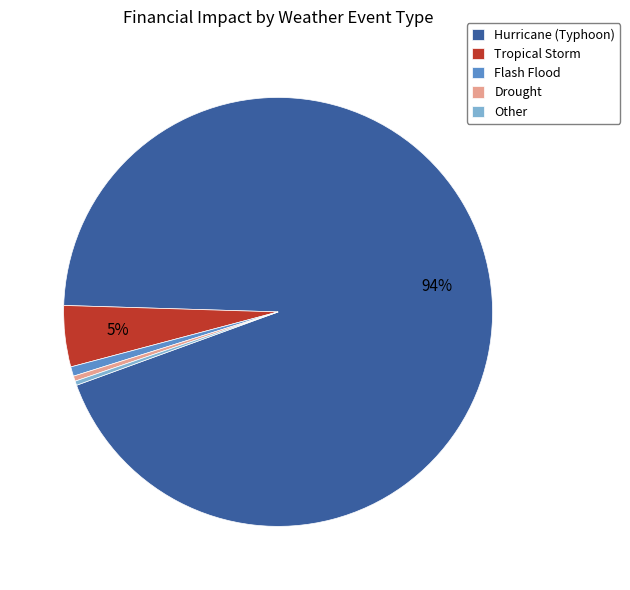

How many slices are in this pie chart?

5